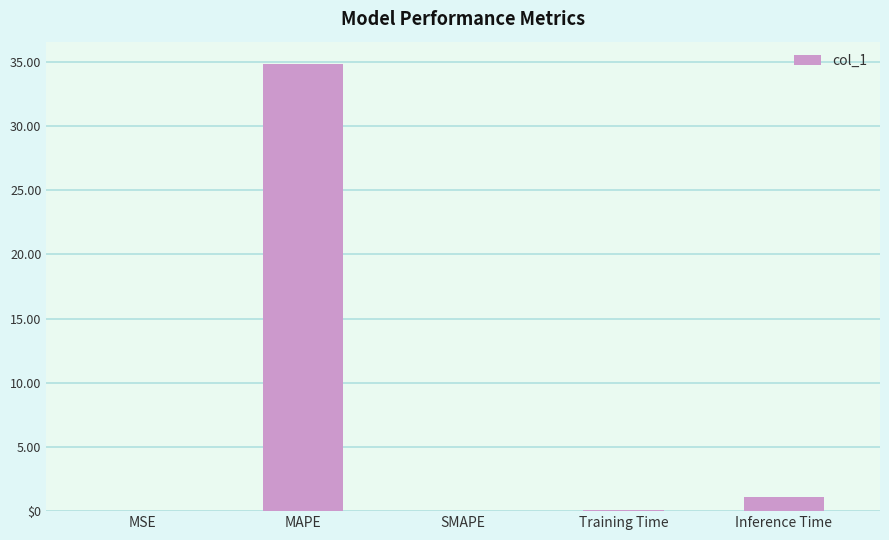

What is the change in value from Training Time to Inference Time?

+1.0